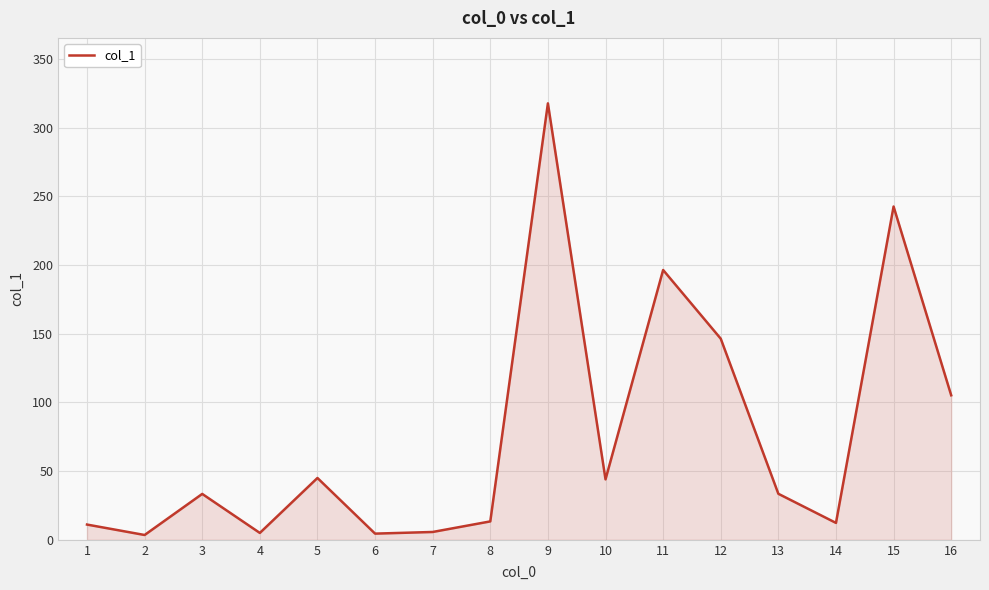

Is it true that the value at 1 is 11.1?

True